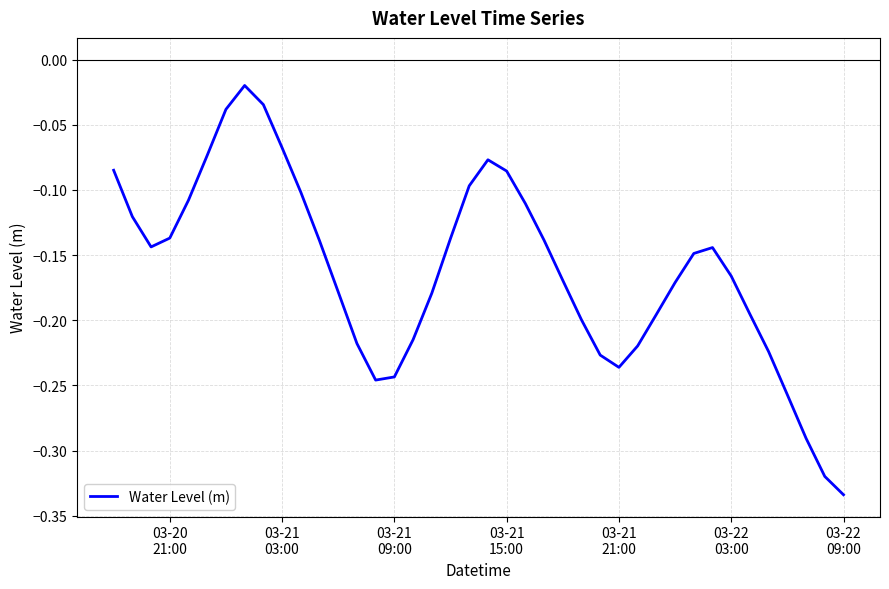

What is the difference between the maximum and minimum values?

0.3